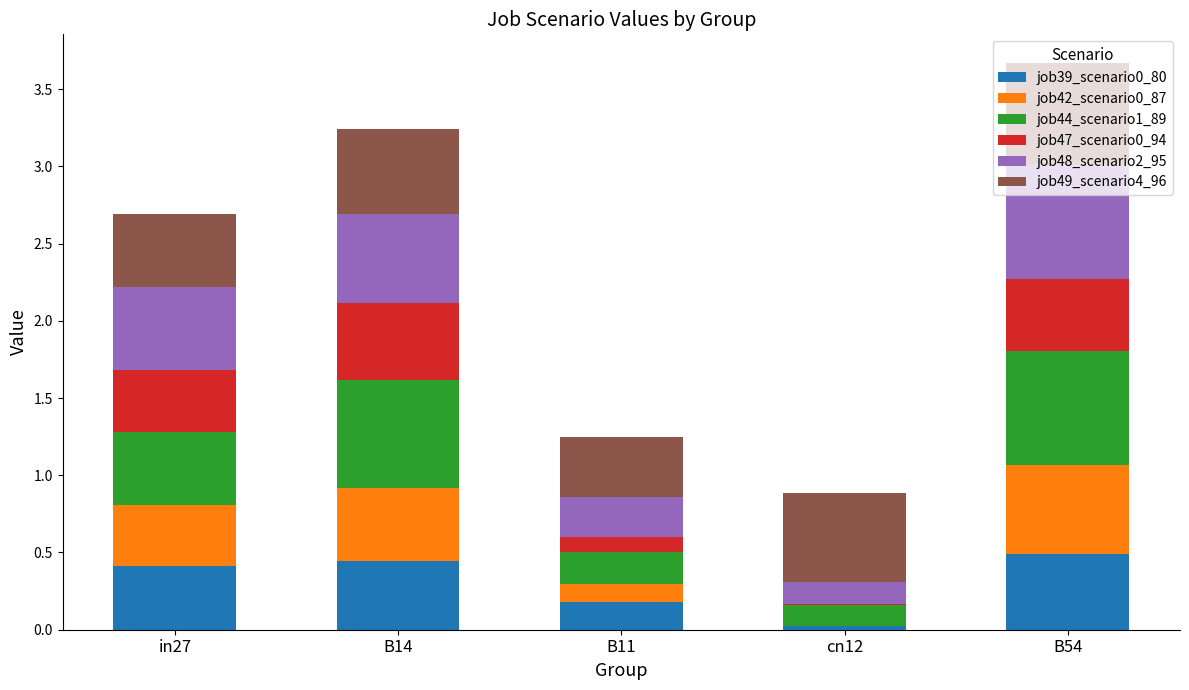

Which series has the widest spread of values?

job44_scenario1_89